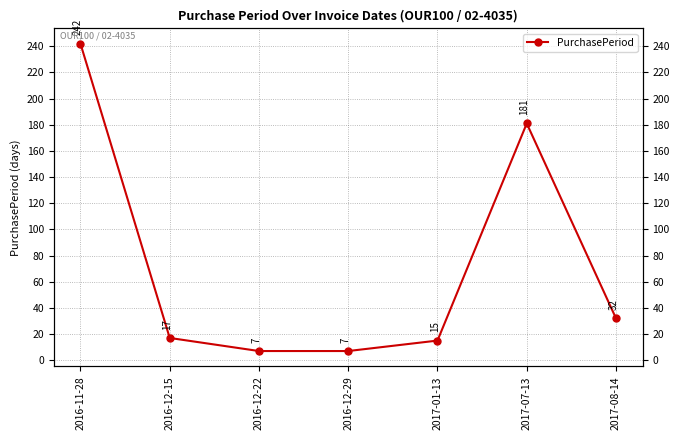

What position from the left is 2016-12-15?

2